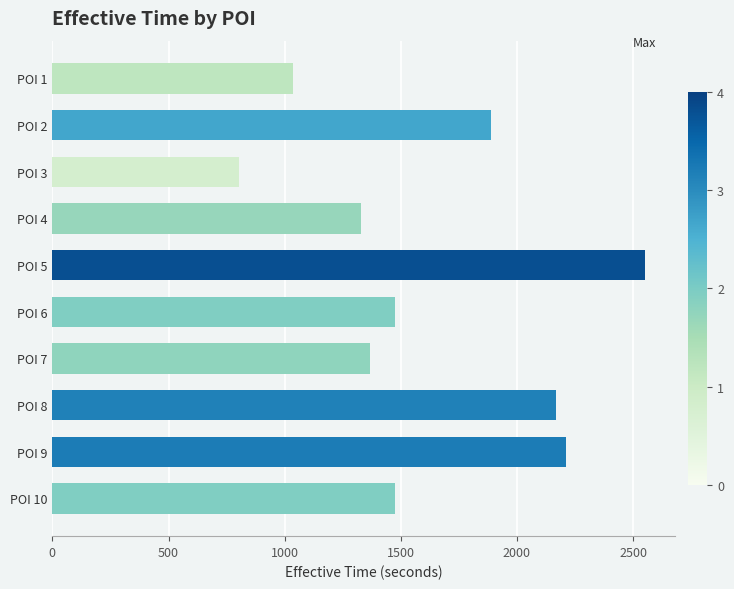

What is the greatest value displayed?

2551